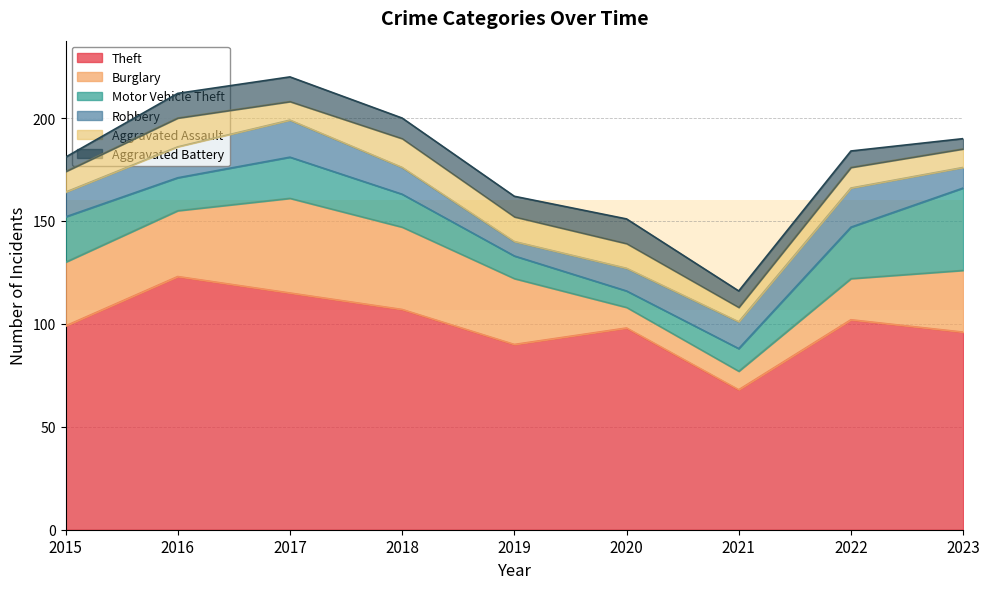

Which series has the largest total across all categories?

Theft